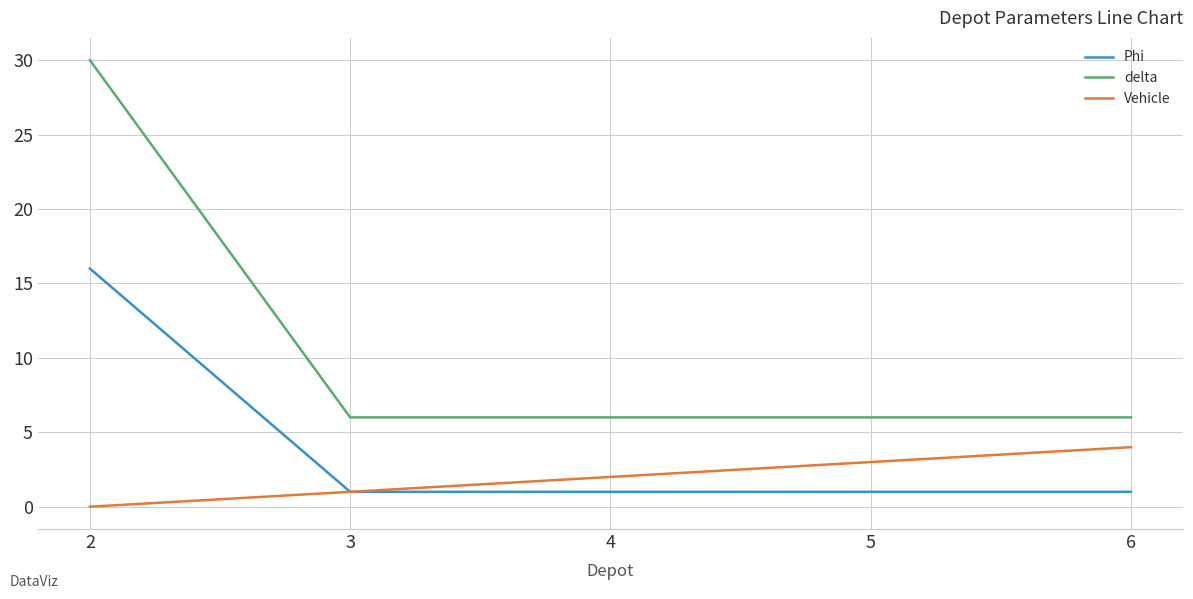

Rank the categories by Vehicle value from lowest to highest.

2, 3, 4, 5, 6